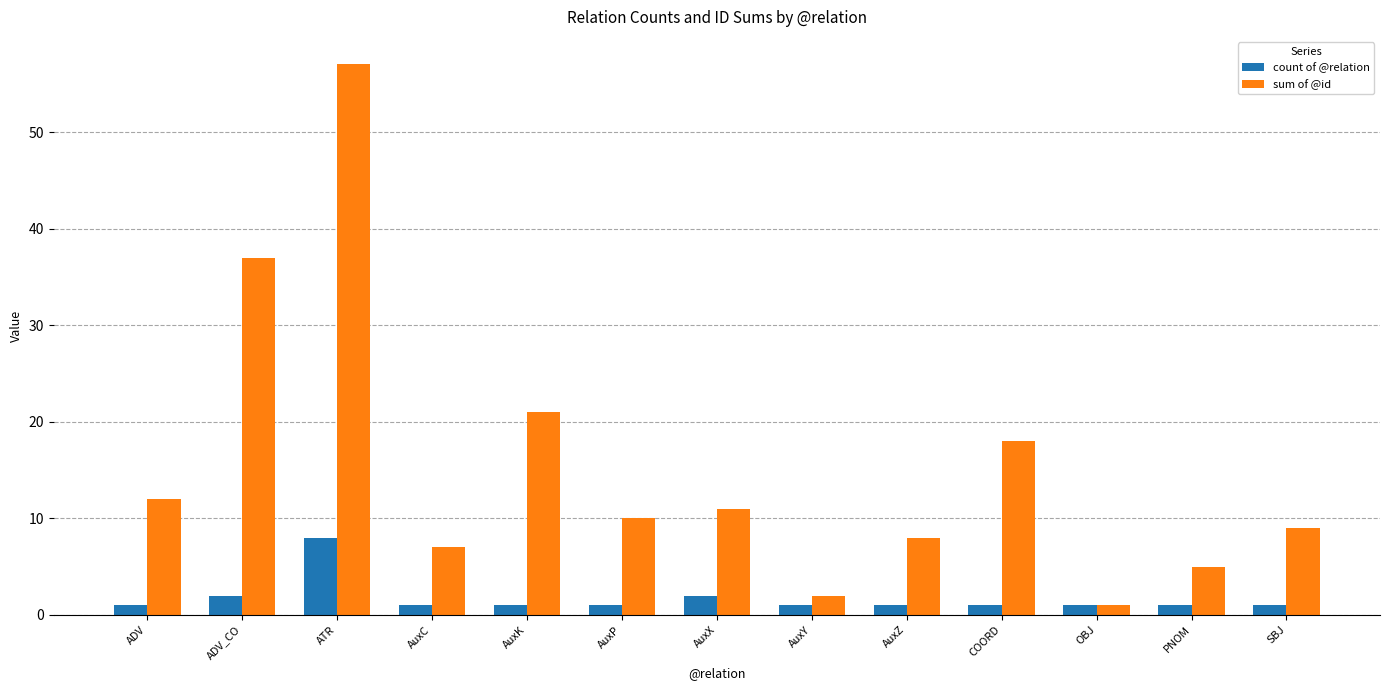

Which label corresponds to the largest value in the chart?

ATR